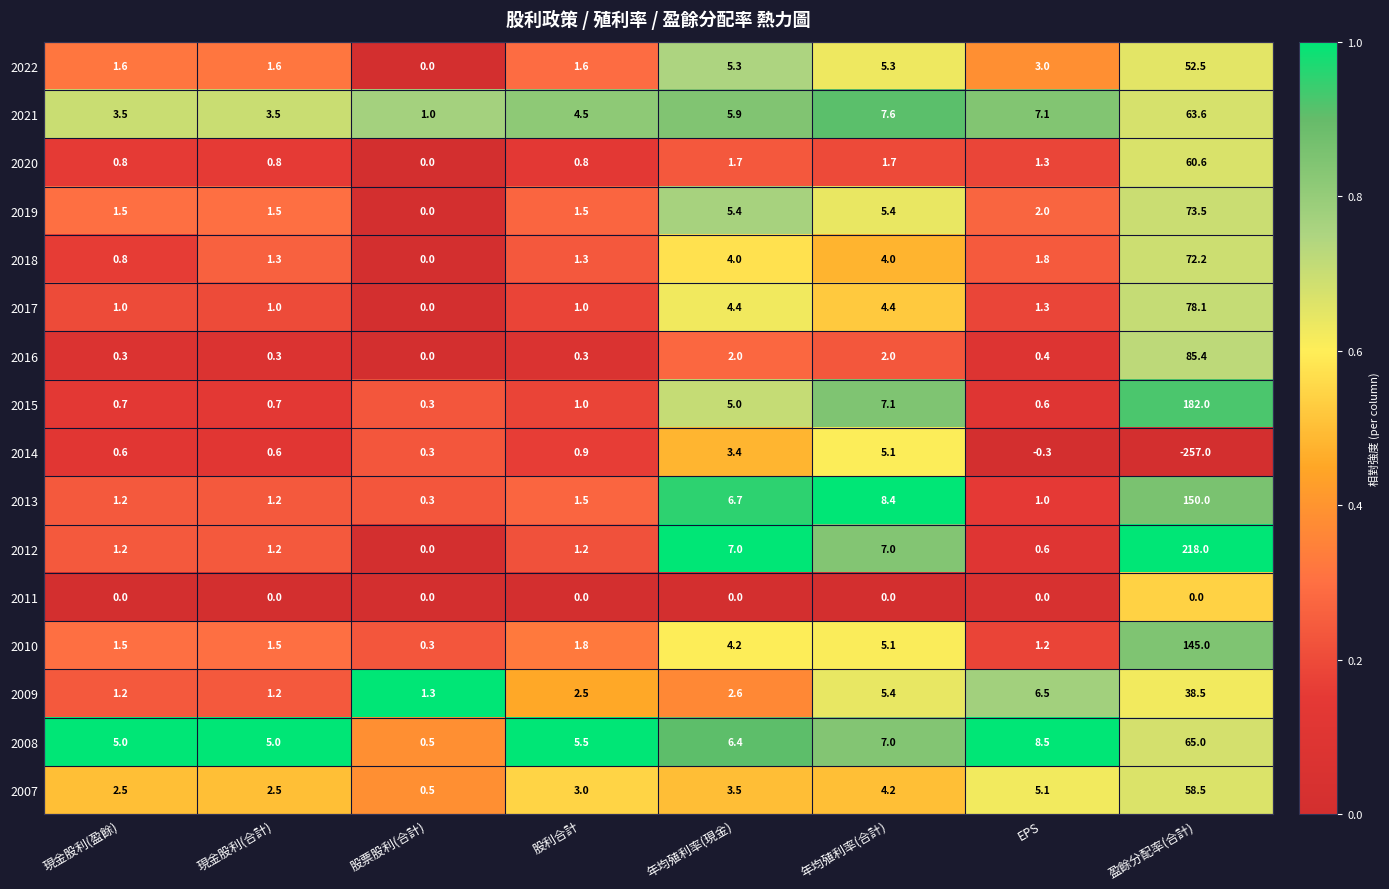

True or false: 2014 has a value of 1.4 at 股利合計.

False